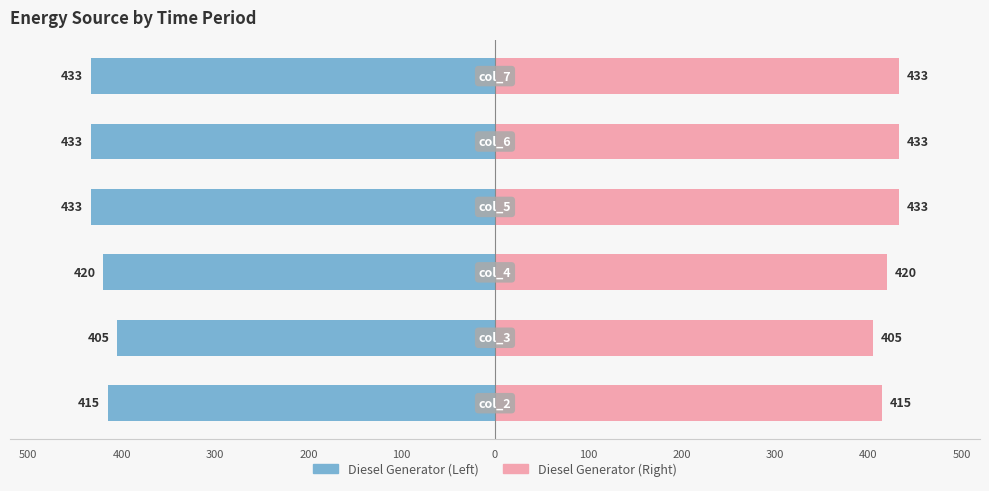

How many data points in Diesel Generator (Left) are less than -420?

3